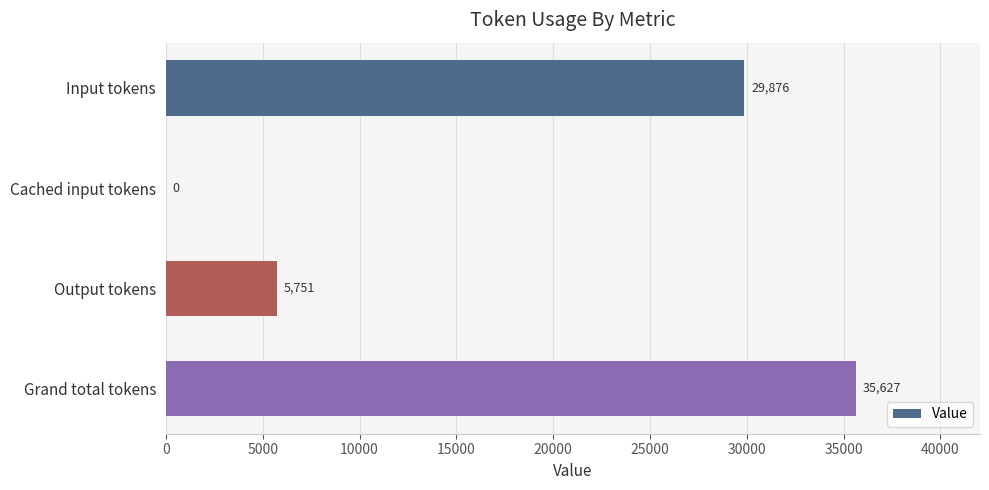

What is the change in value from Input tokens to Cached input tokens?

-29876